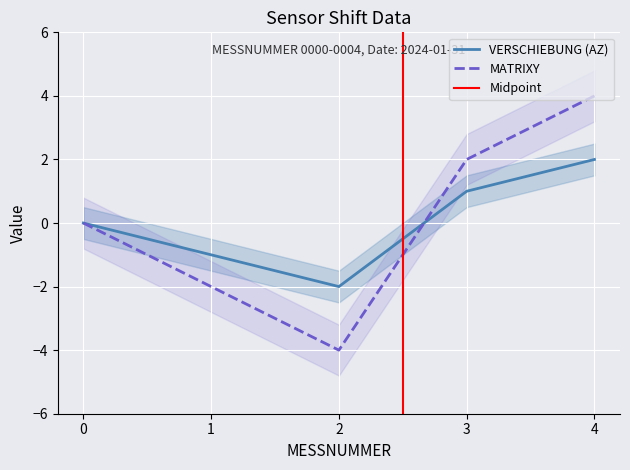

Count the number of categories in the chart.

5